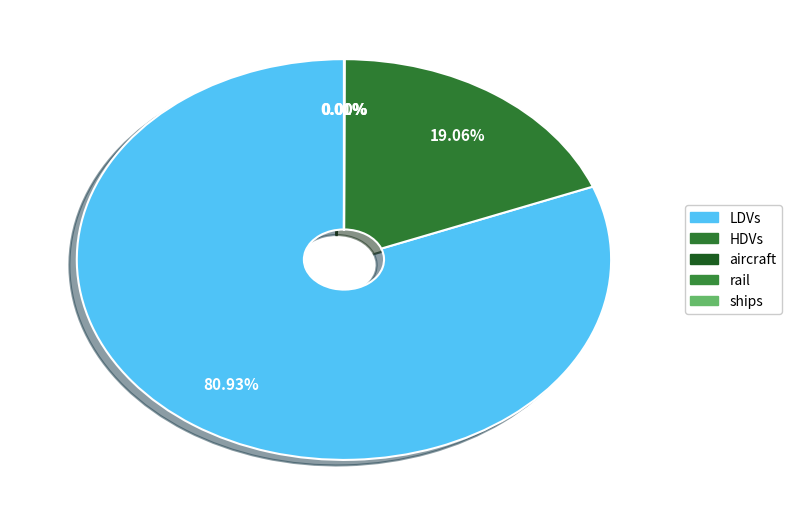

What portion of the pie excludes HDVs?

80.9%